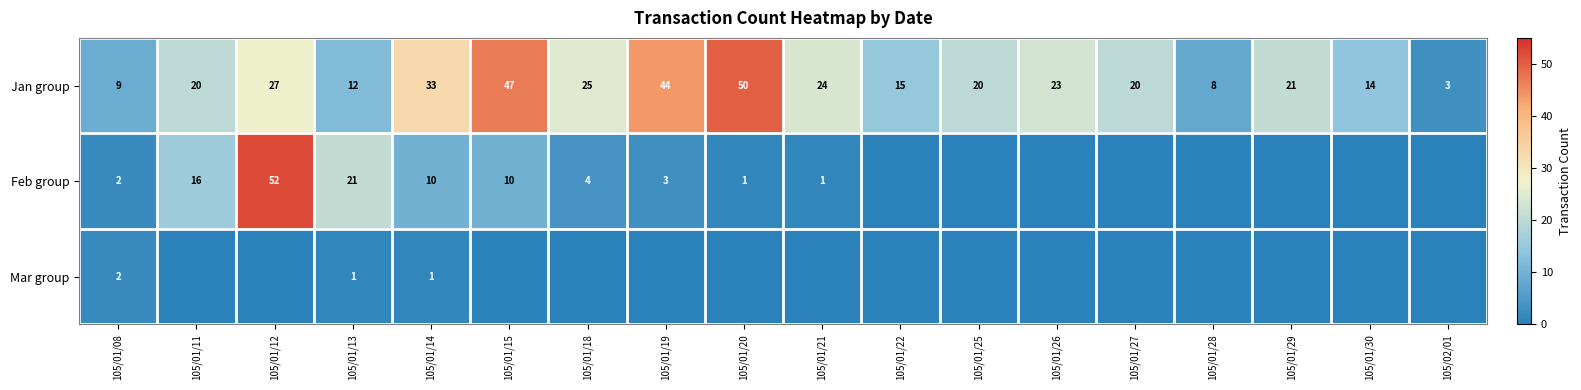

True or false: Jan group has a value of 23 at 105/01/26.

True